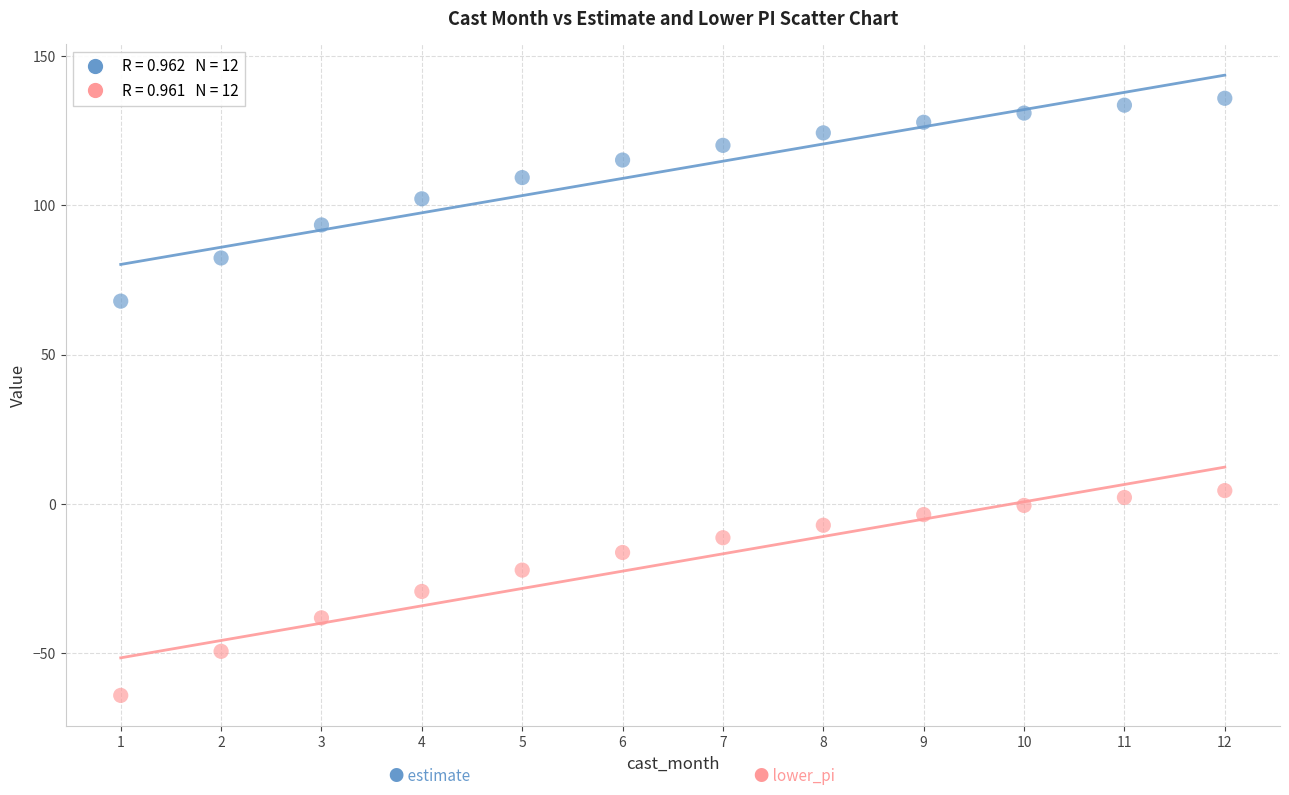

Across all data points, what is the range of X values (max minus min)?

11.0